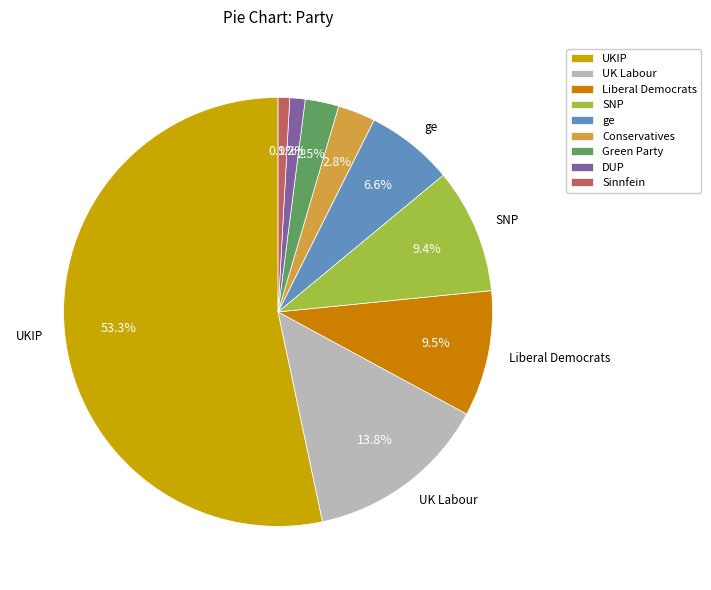

True or false: Liberal Democrats accounts for 1% of the total.

False